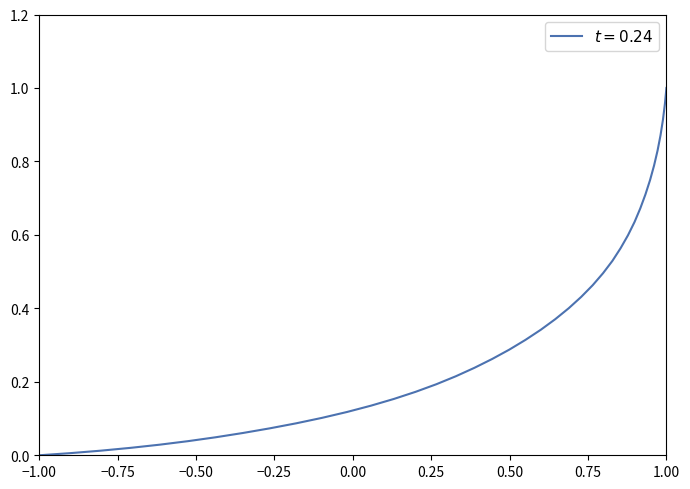

How many values are above zero?

39